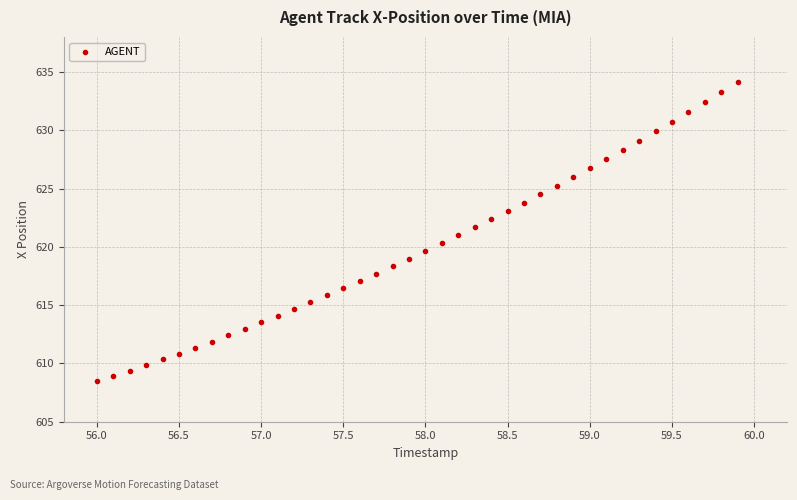

What is the range of X values (max minus min)?

3.9